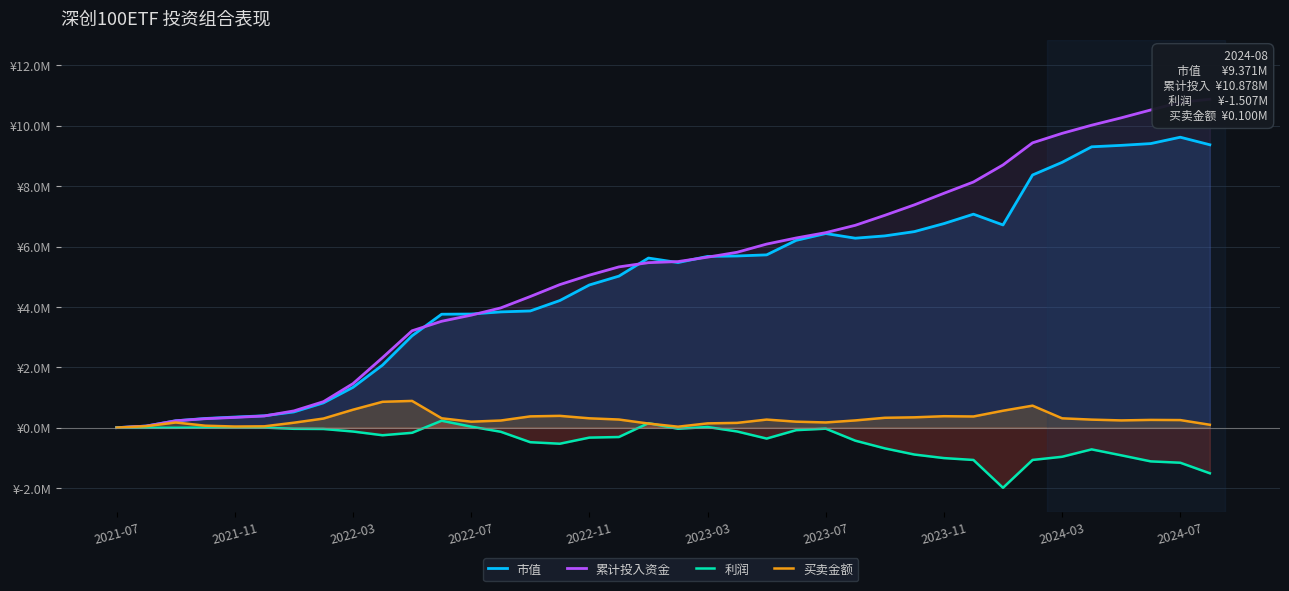

The 利润 series shows -0.1 at 13. True or false?

True